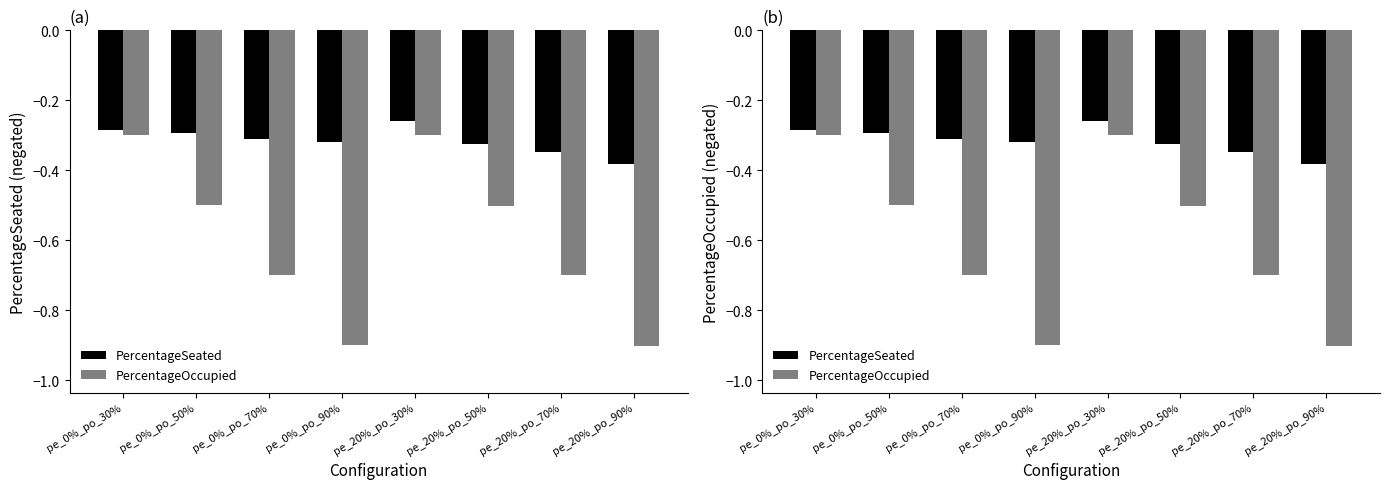

What is the total value across all series at pe_0%_po_30%?

-0.6